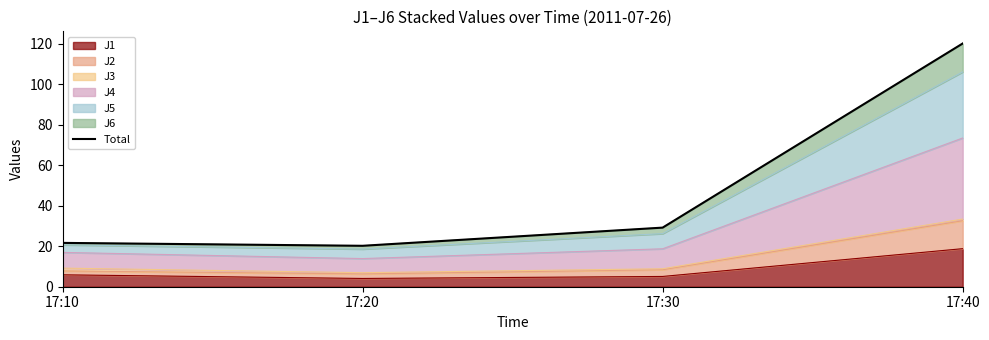

Reading right to left, list all the values displayed in this chart.

120.2	29.2	20.2	21.7